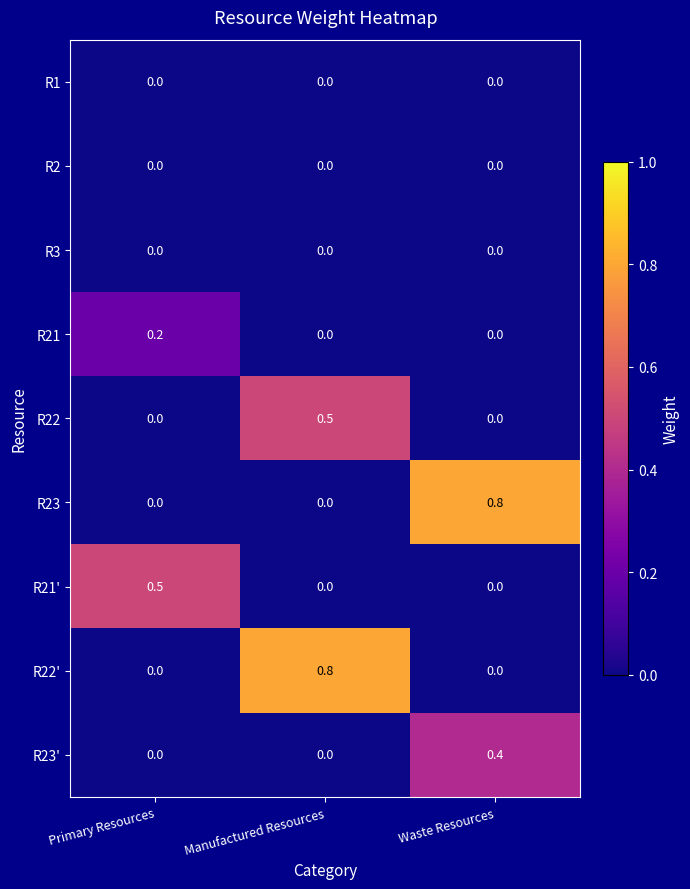

Count the number of categories in the chart.

3